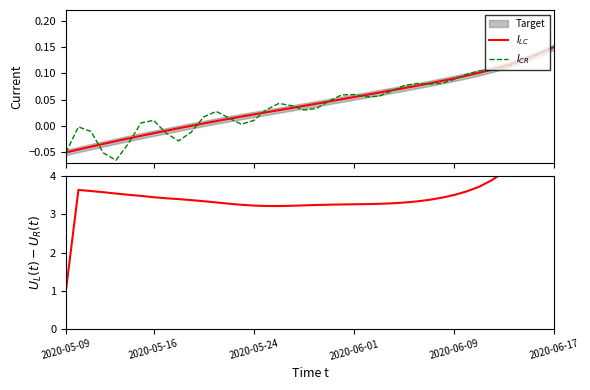

Is it true that $I_{CR}$ equals 0.0 at 6?

True